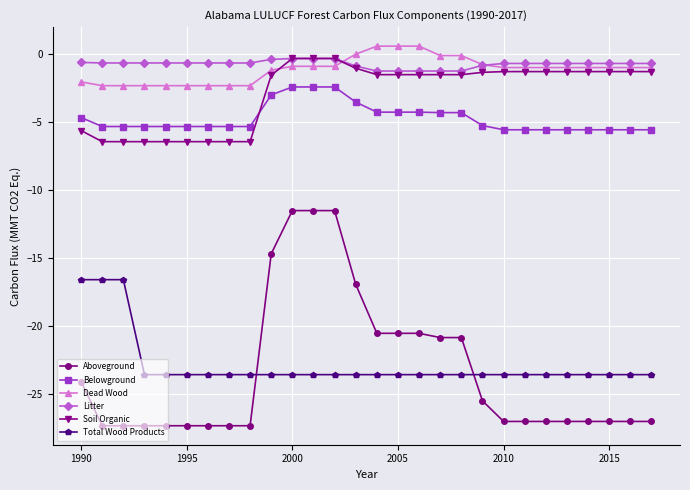

What is the value of the Belowground point at the 5th from the left?

-5.3